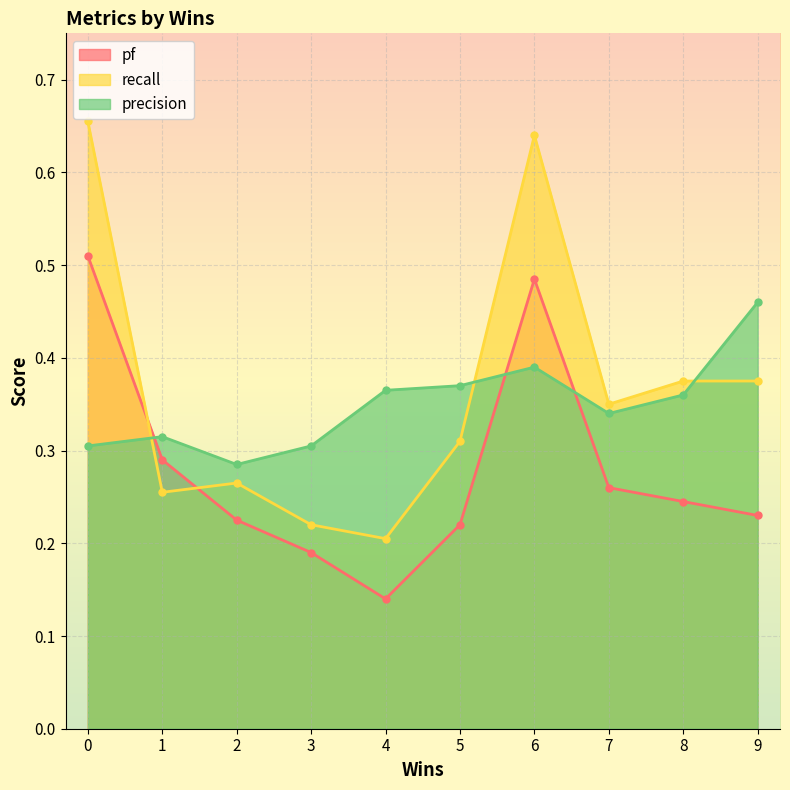

What is the sum of the pf values at 7 and 5?

0.5